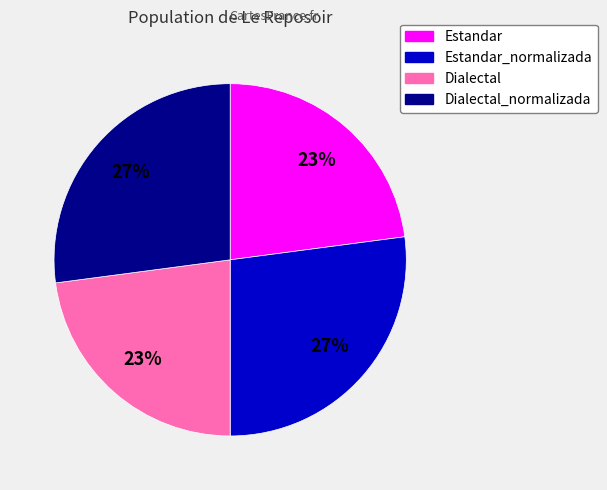

Does Dialectal_normalizada account for over 50% of the chart?

No